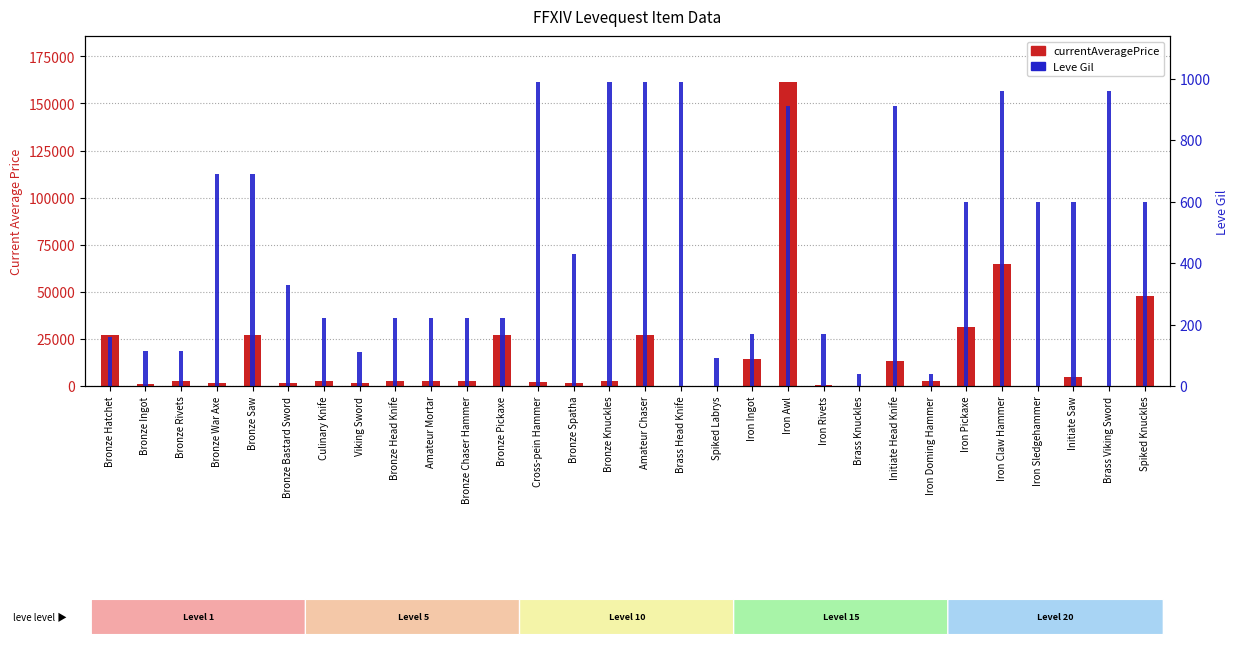

Rank the series at Iron Pickaxe from highest to lowest value.

currentAveragePrice, Leve Gil